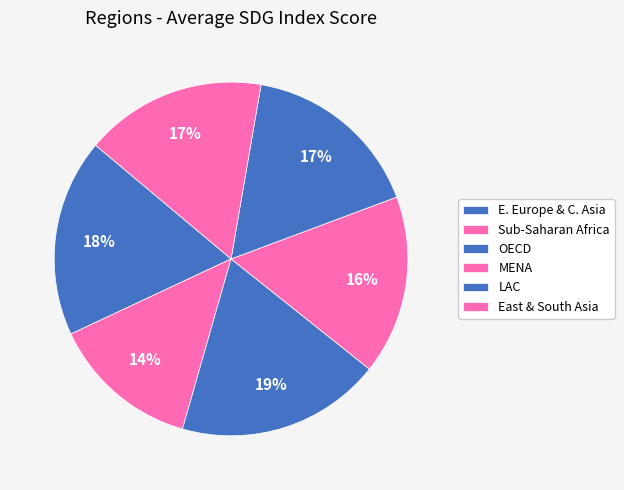

Is it true that Sub-Saharan Africa is 14% of the pie?

True